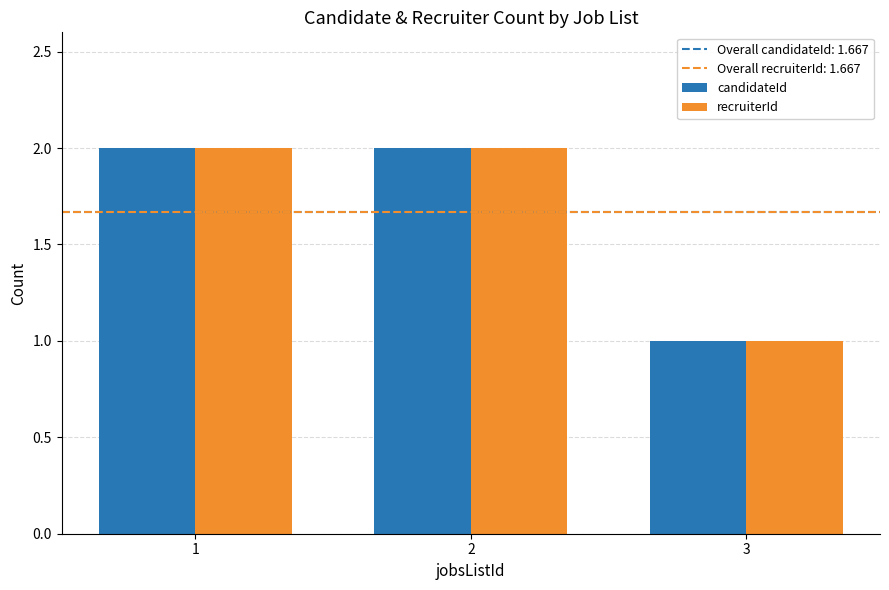

Are the bars horizontal?

No